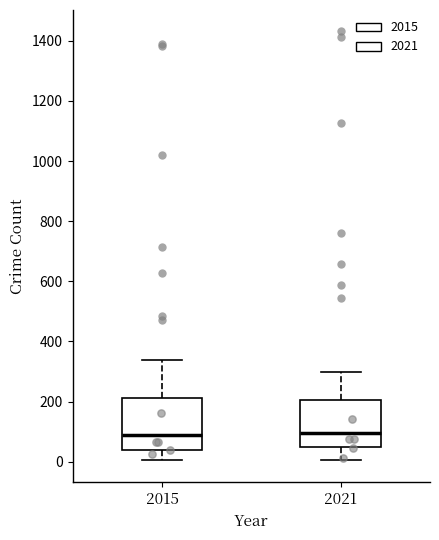

Reading left to right, read every box against the y-axis: the position of its median line, the range the box covers, and the ends of its whiskers. The values are not printed on the chart, so give them approximately, as read against the axis.

2015: median 100, box 40 to 220, whiskers 0 to 340
2021: median 100, box 40 to 200, whiskers 0 to 300